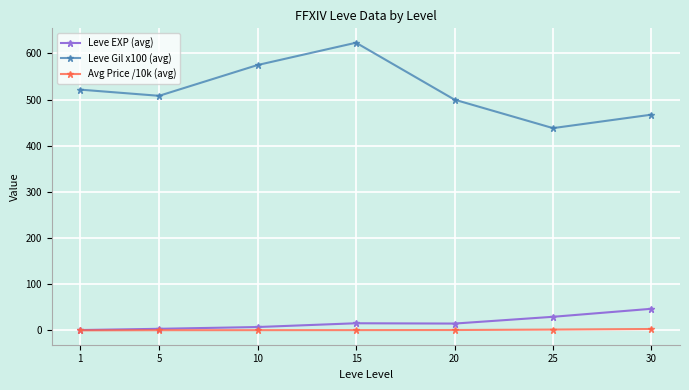

True or false: Avg Price /10k (avg) and Leve Gil x100 (avg) intersect in this chart.

False